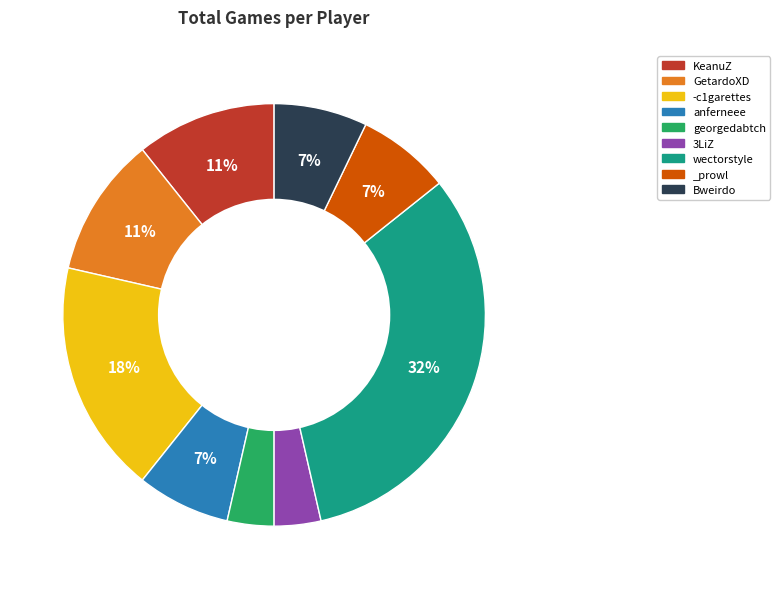

Count the number of slices in the pie.

9